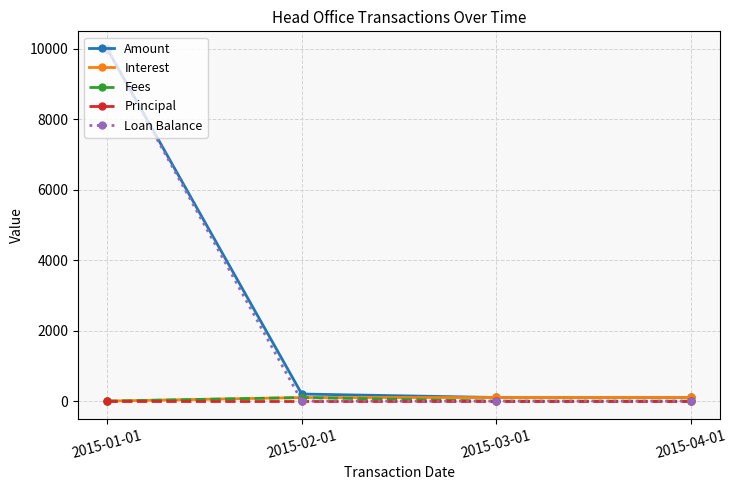

Which label corresponds to the largest value in the chart?

2015-01-01